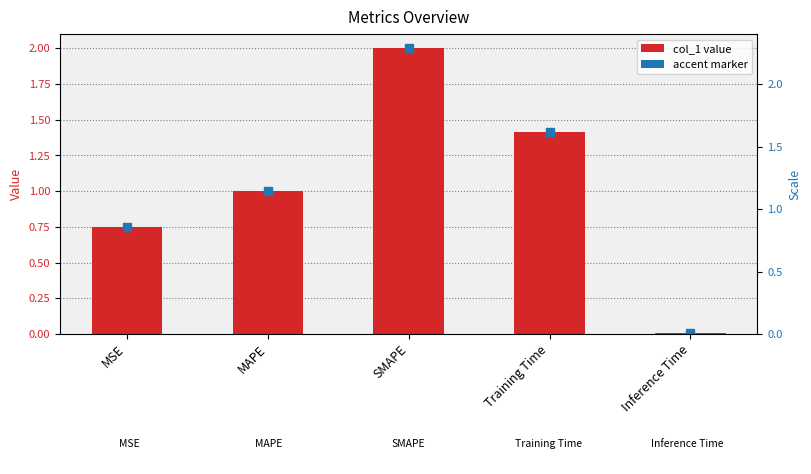

What is the difference between the second highest and minimum values?

1.4